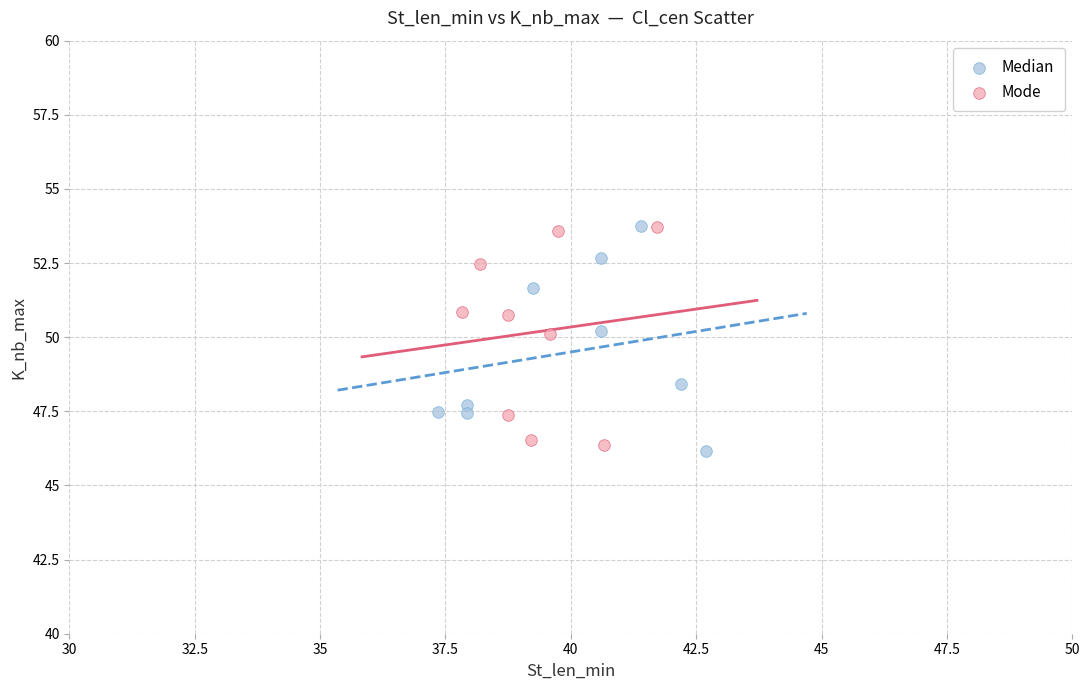

What are all the series names shown in the legend?

Median, Mode